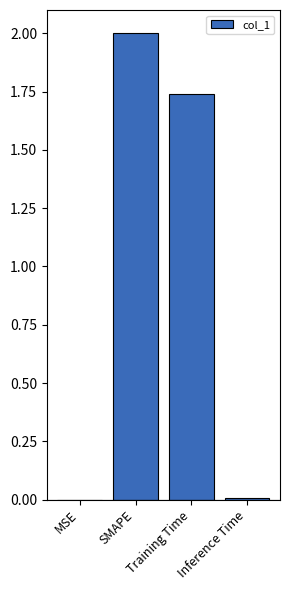

At which label is the value closest to 1?

Training Time